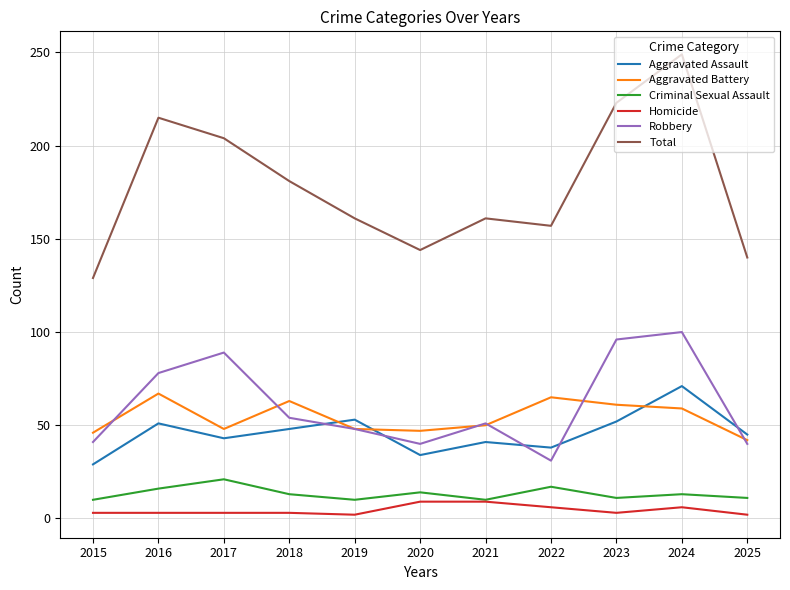

True or false: Total and Robbery intersect in this chart.

False